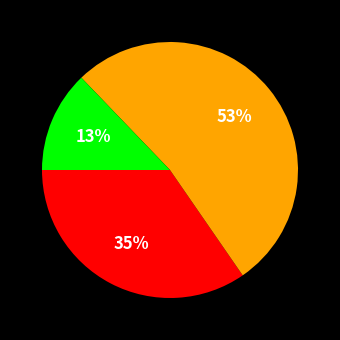

To the nearest percent, what is the average slice percentage?

33%